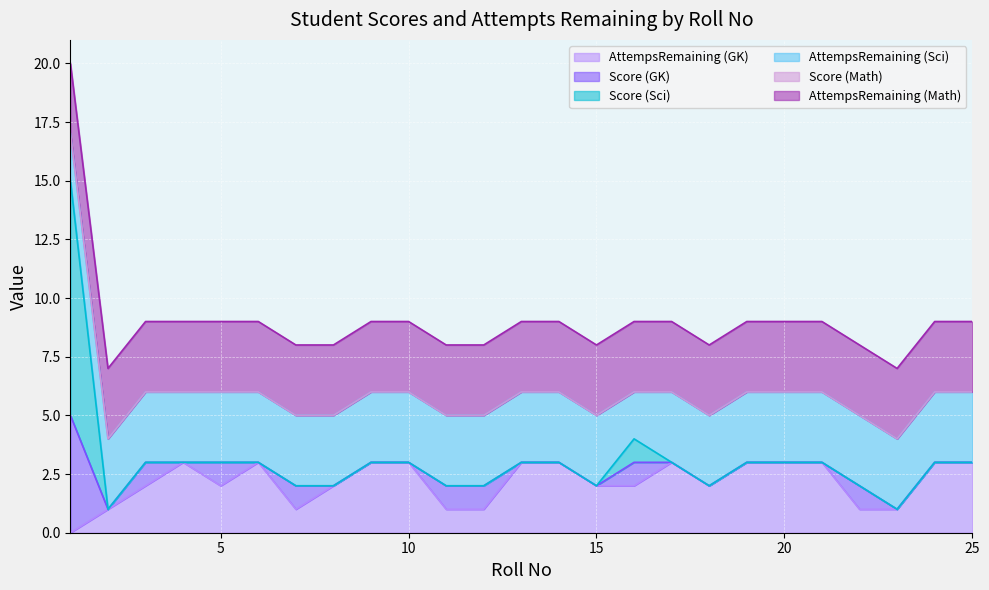

Between 15 and 21, which is larger?

21